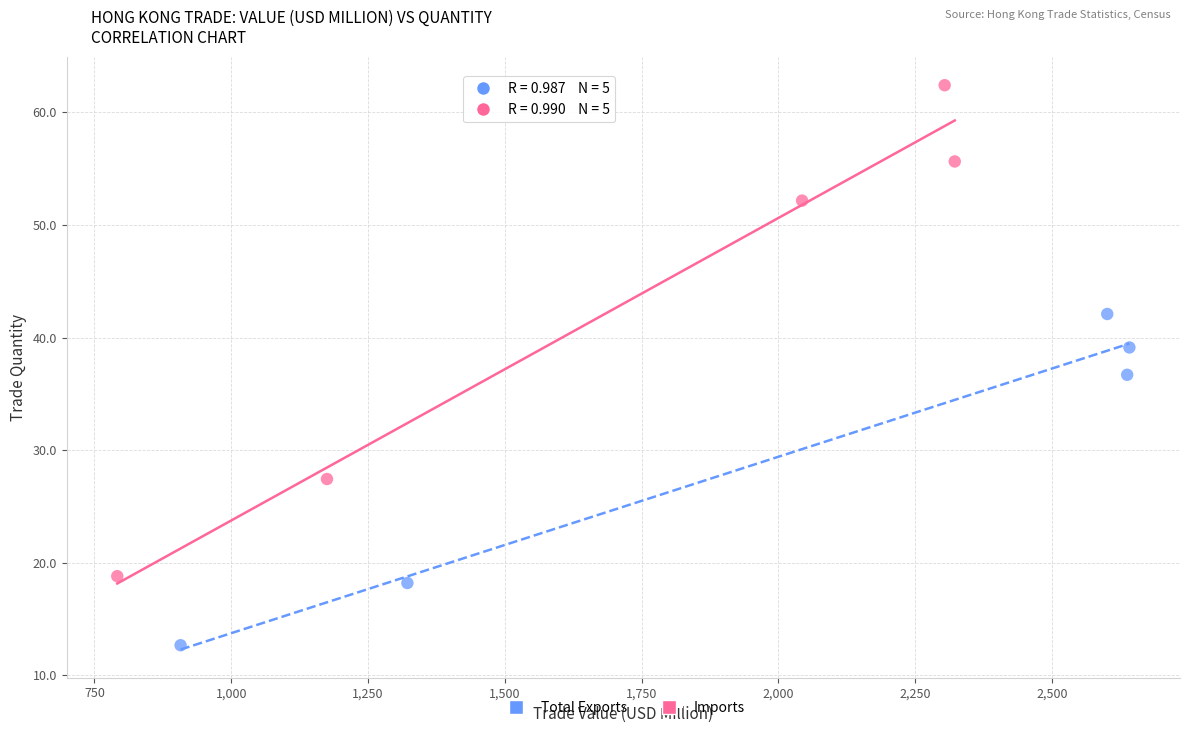

Which series contains the highest Y value?

Imports